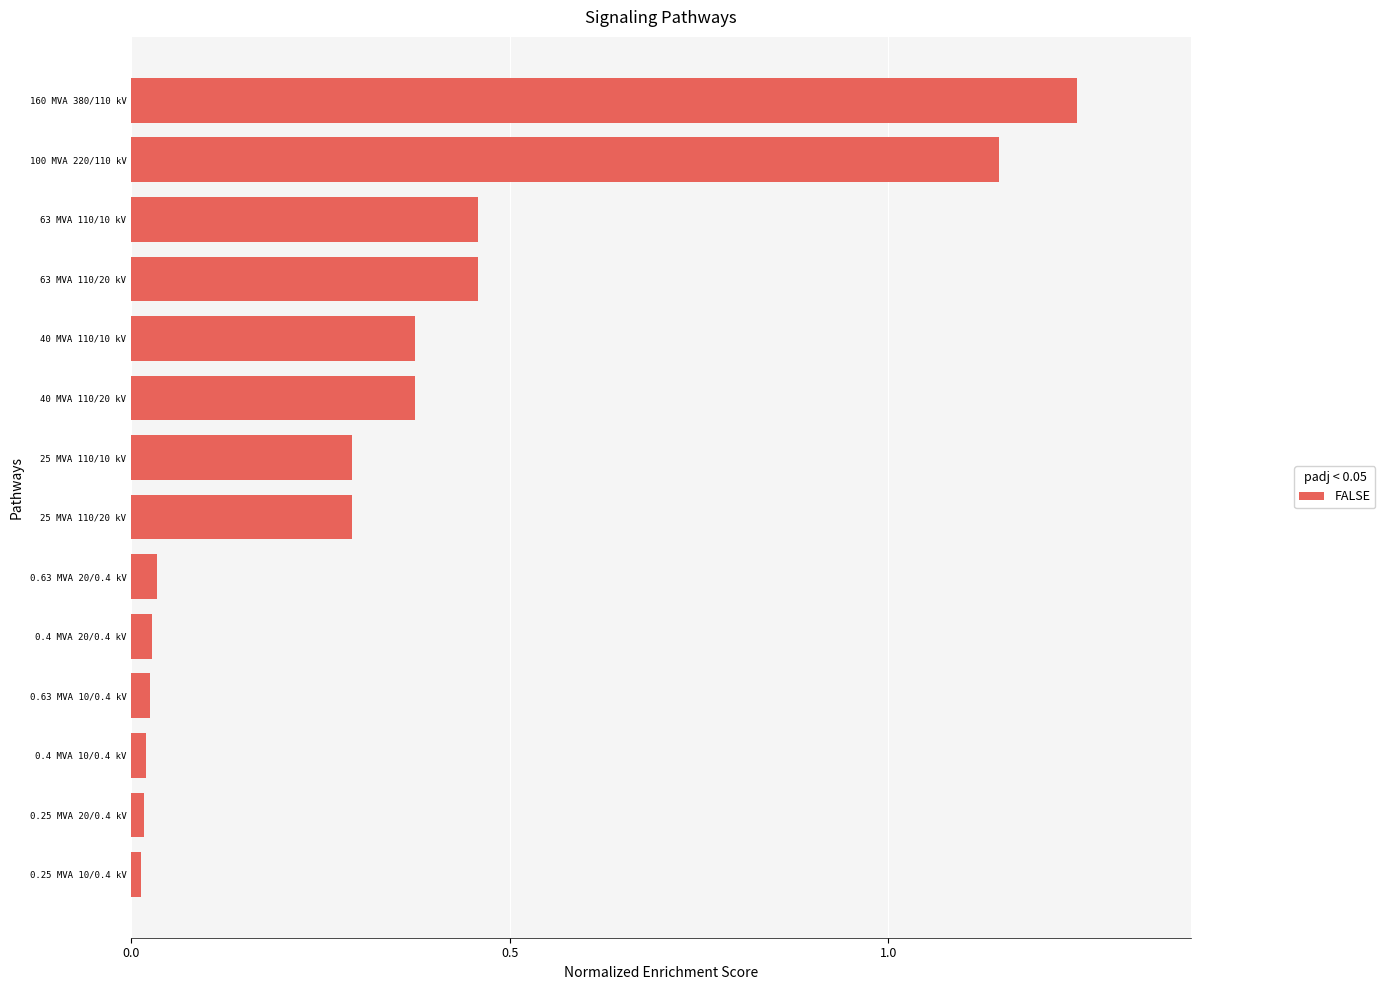

Which category has the highest value across all series?

160 MVA 380/110 kV